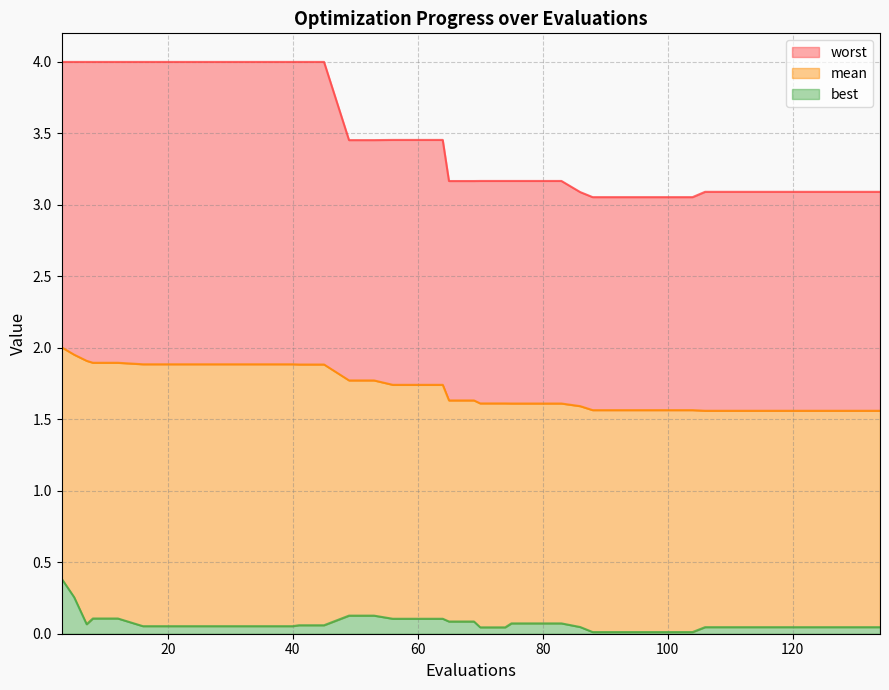

True or false: worst and best intersect in this chart.

False